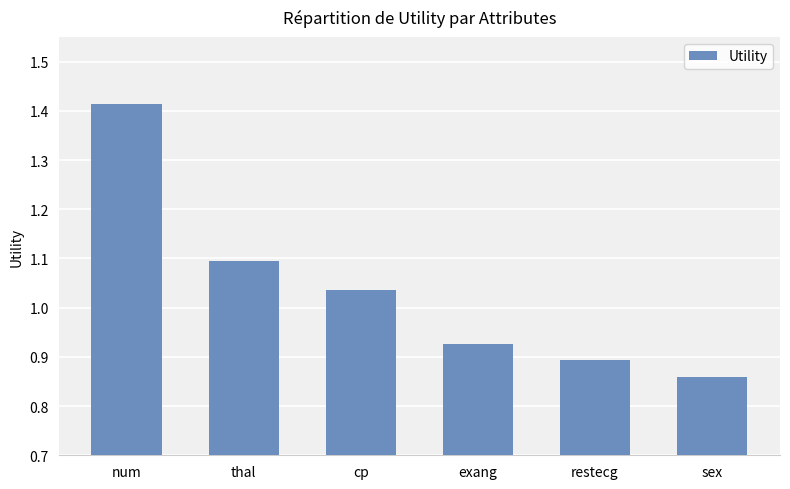

How many bars are there in total?

6